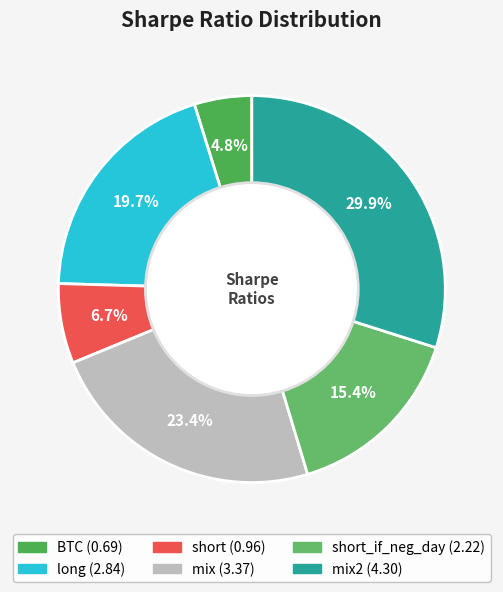

Count the number of slices in the pie.

6